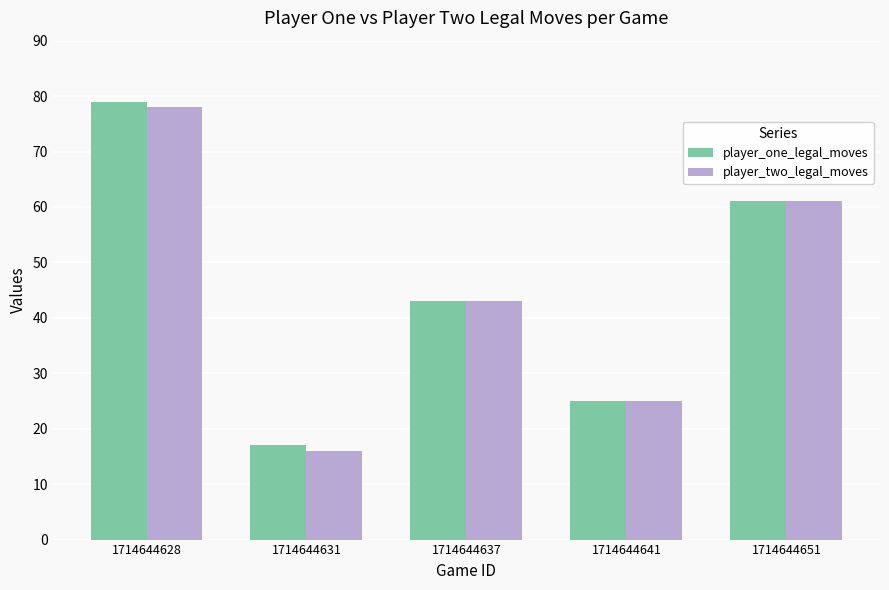

What is the value of the player_one_legal_moves bar at the 1st from the left?

79